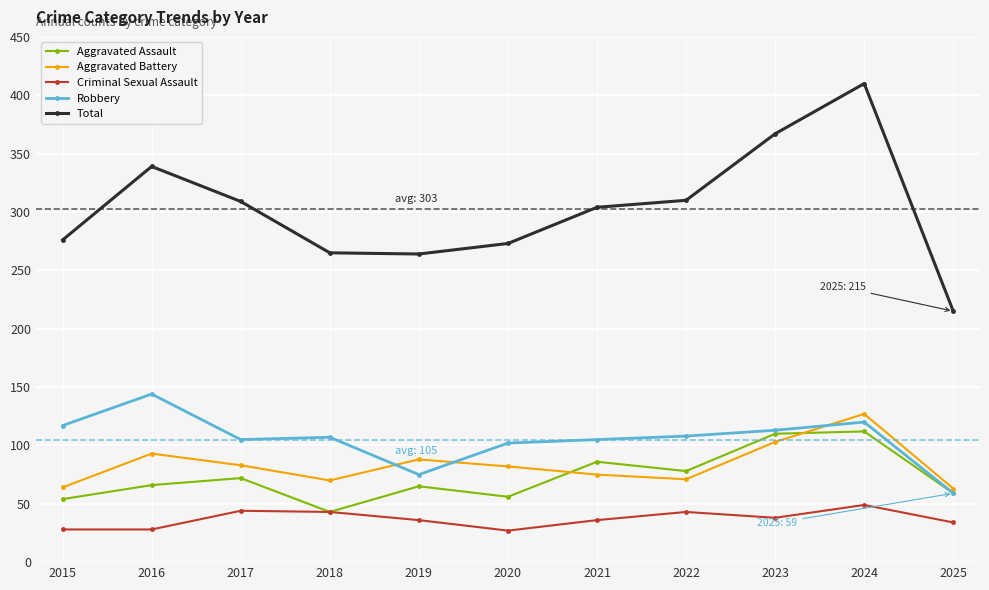

What is the sum of the Aggravated Battery values at 2017 and 2015?

147